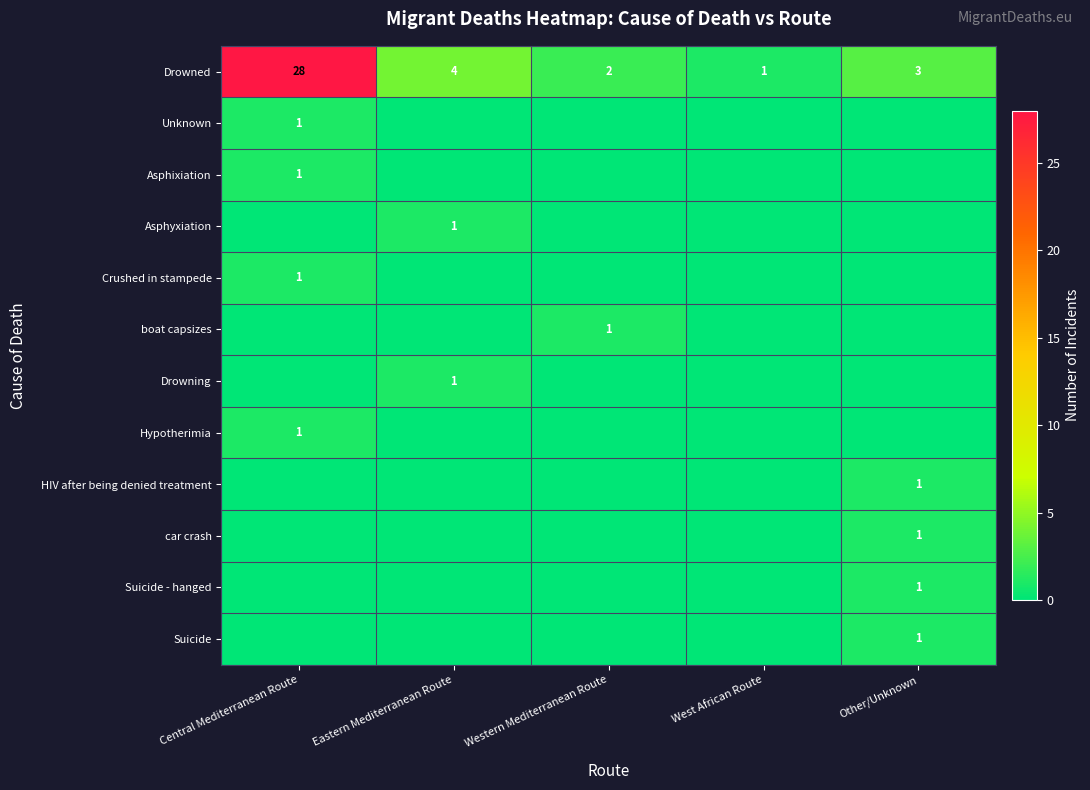

At which category is the sum across all series the highest?

Central Mediterranean Route